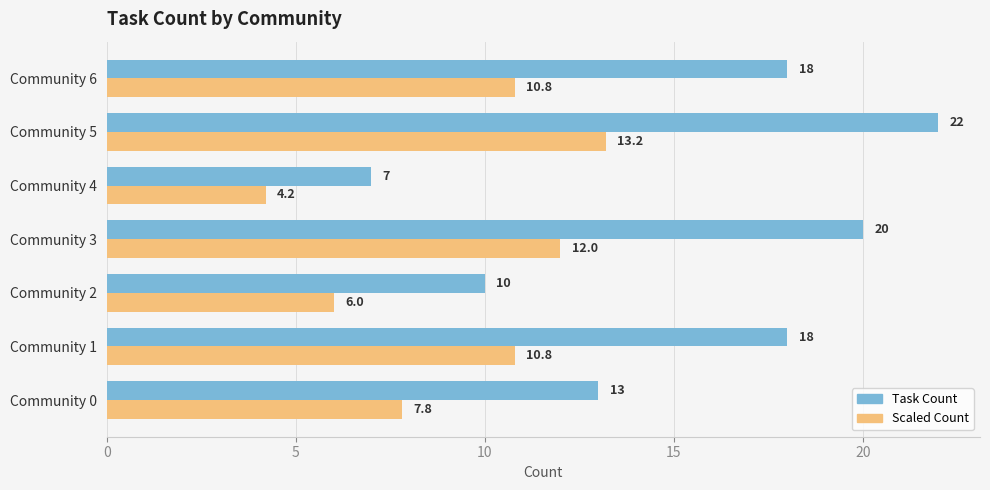

At which category does the chart reach its minimum across all series?

Community 4